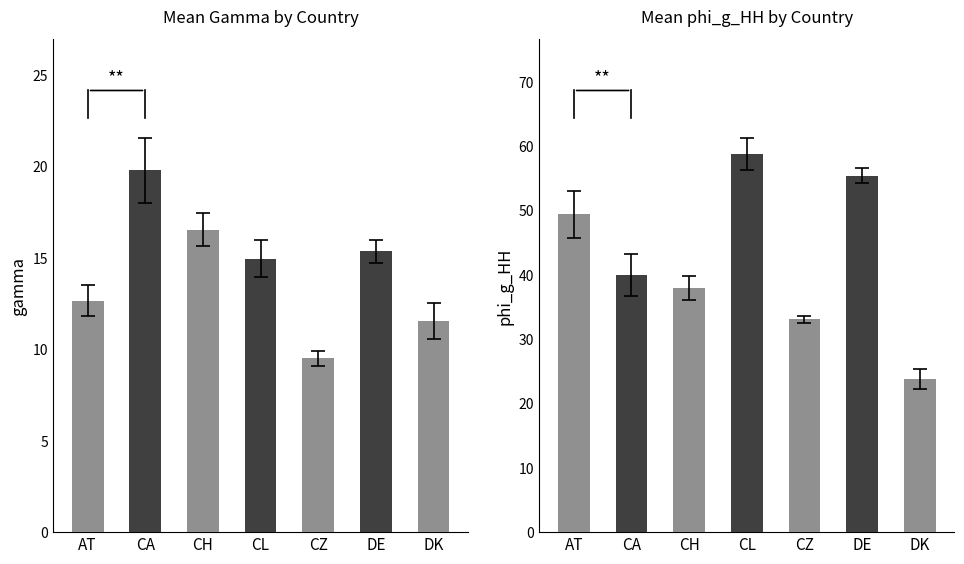

Between CH and DE, which is larger?

CH